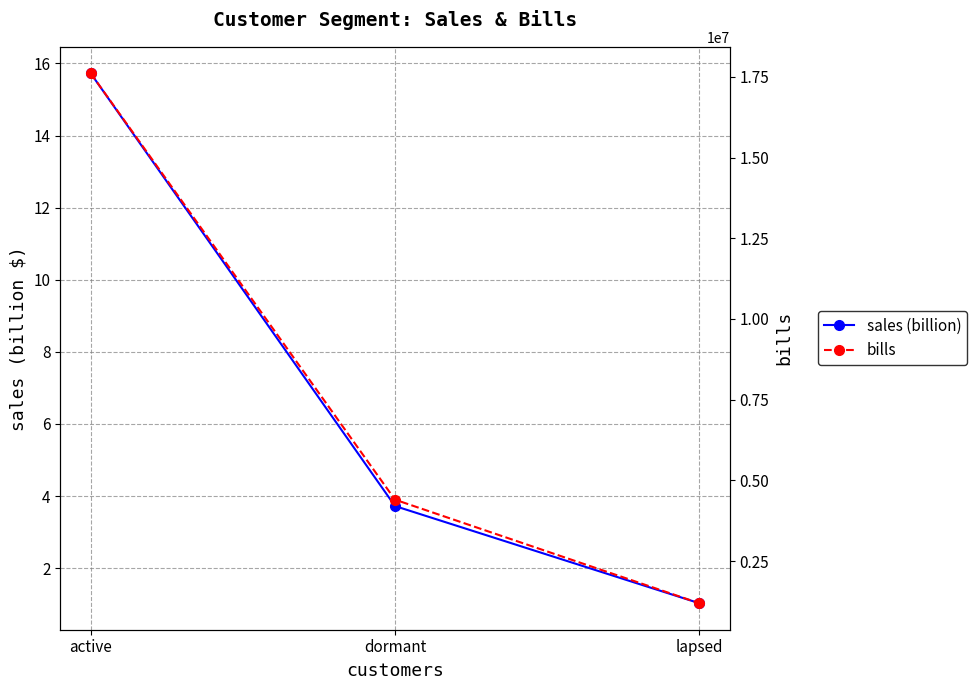

Which series has the widest spread of values?

bills